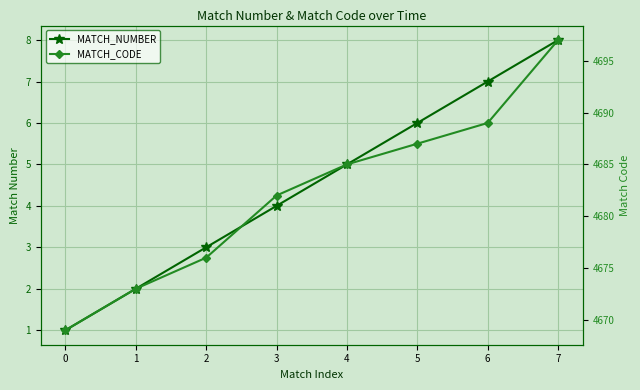

The value of MATCH_NUMBER at 2 is 1. True or false?

False